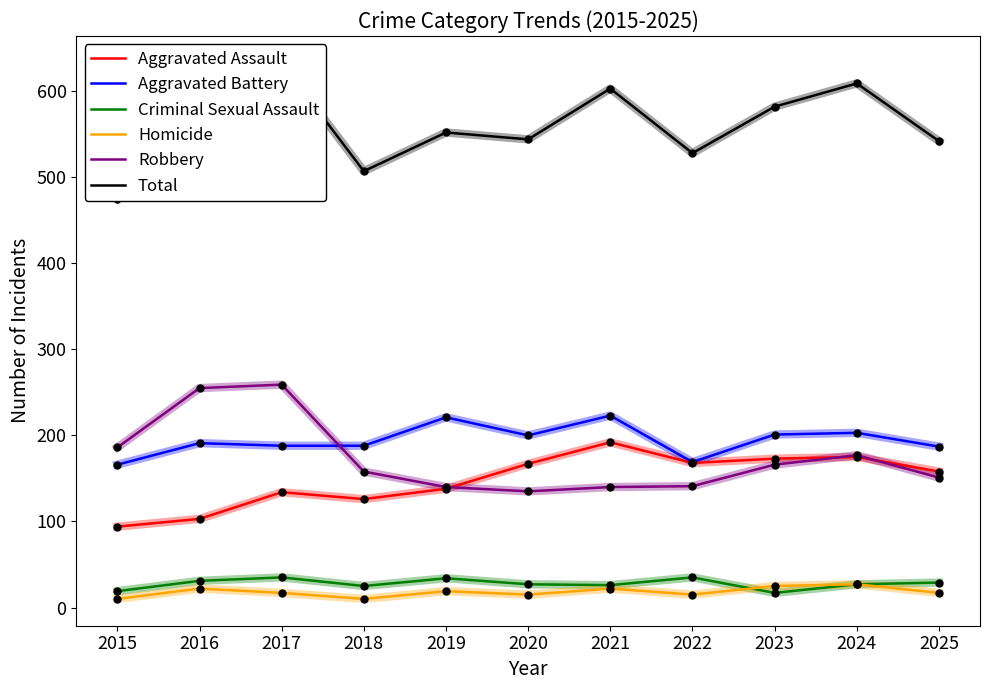

Where is the first local minimum for Aggravated Assault?

2018